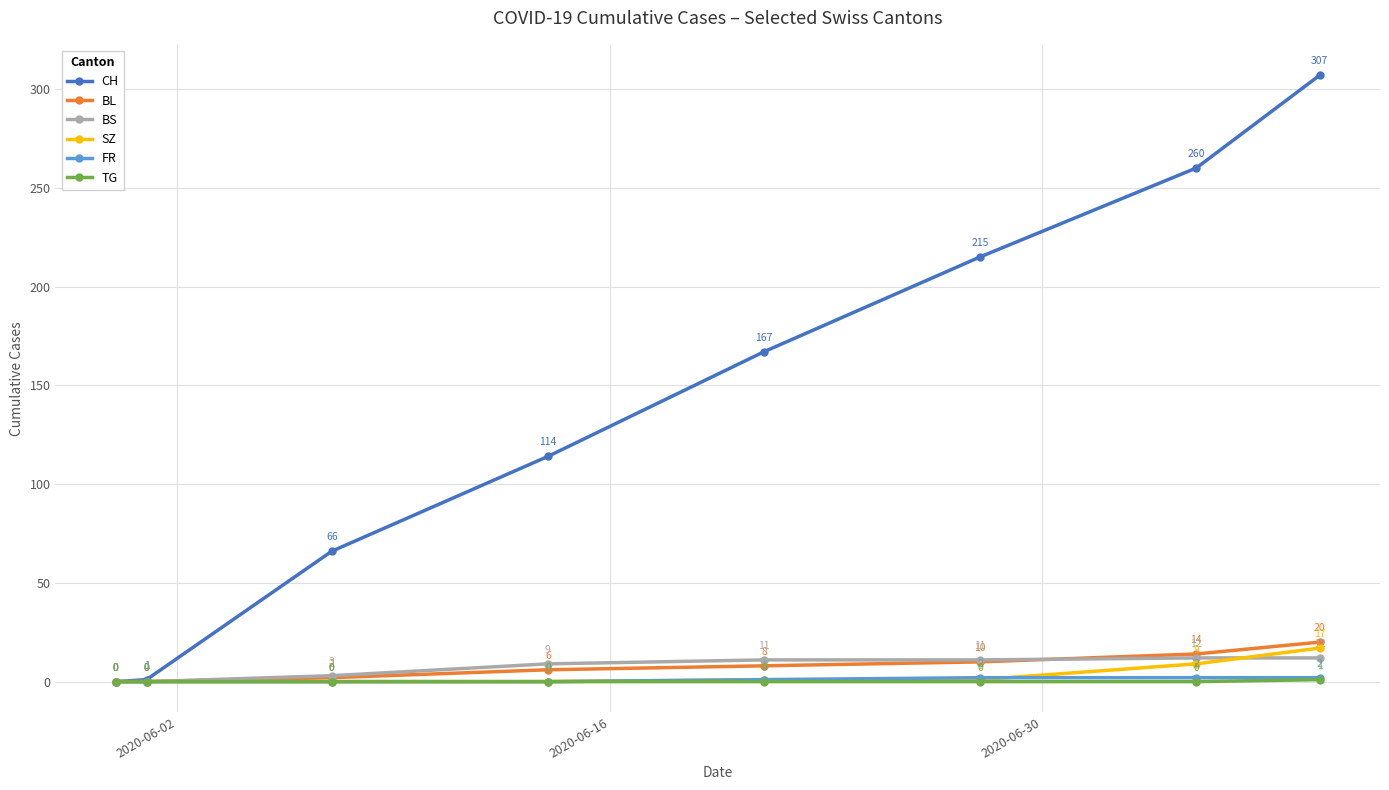

Which series has the largest total across all categories?

CH